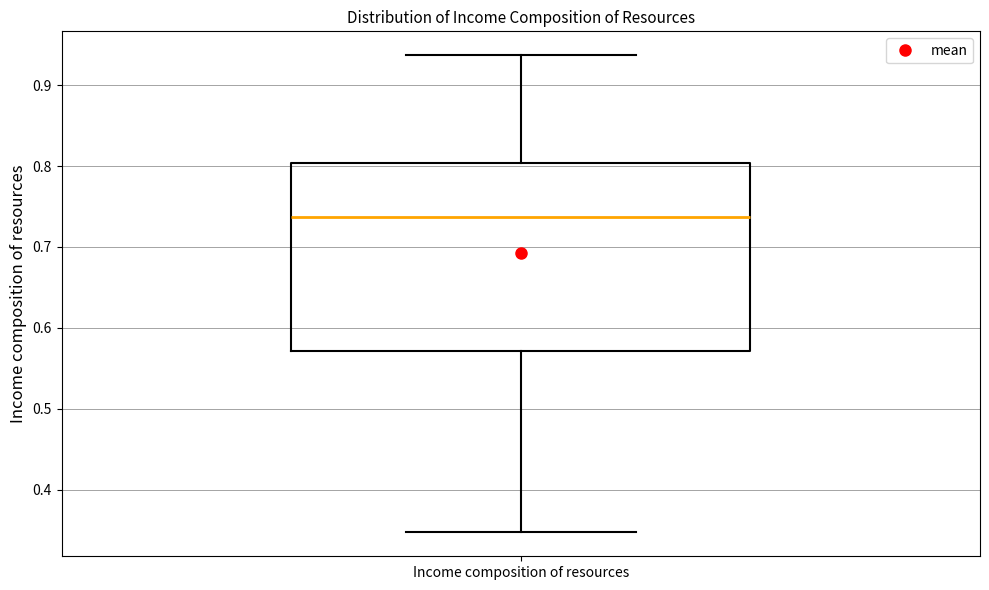

Transcribe this box plot: give where the median line is, the range the box spans, and where the two whiskers end, as read against the y-axis. The values are not printed on the chart, so give them approximately, as read against the axis.

median 0.74, box 0.57 to 0.80, whiskers 0.35 to 0.94